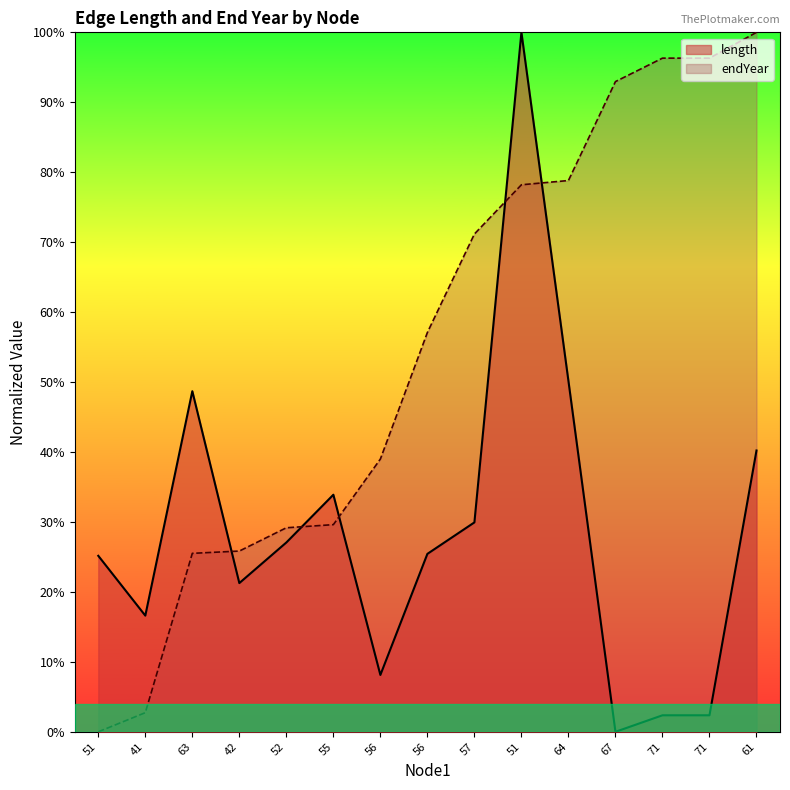

What is the difference between the maximum and minimum values in the length series?

1.0